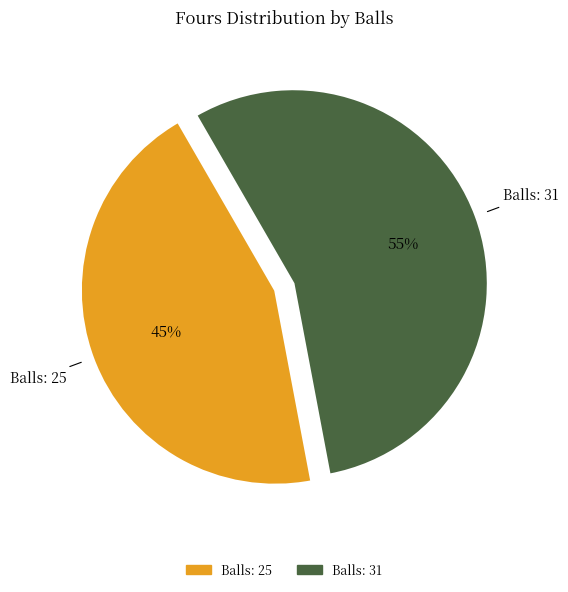

To the nearest percent, what is the average slice percentage?

50%